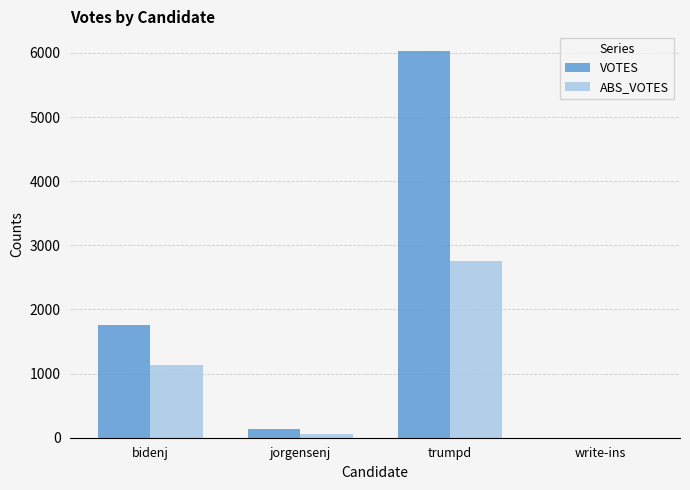

Is the value of VOTES at jorgensenj greater than the value of ABS_VOTES at trumpd?

No